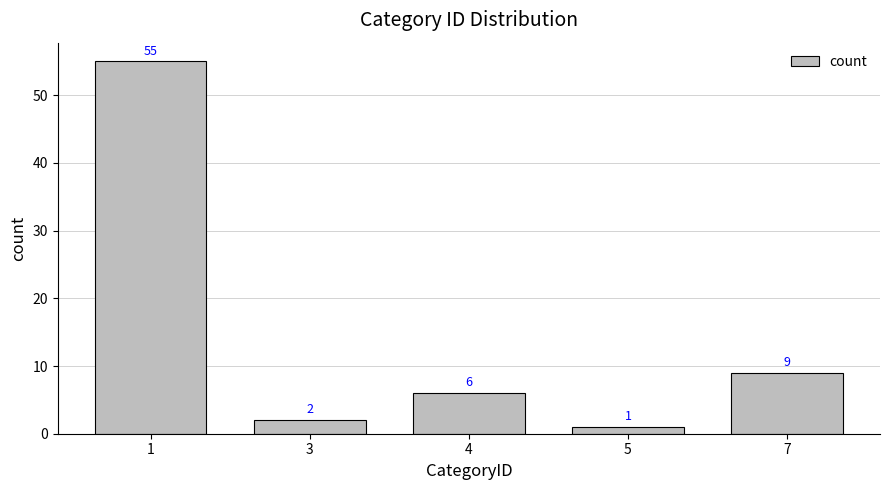

Which has a higher value, 3 or 1?

1